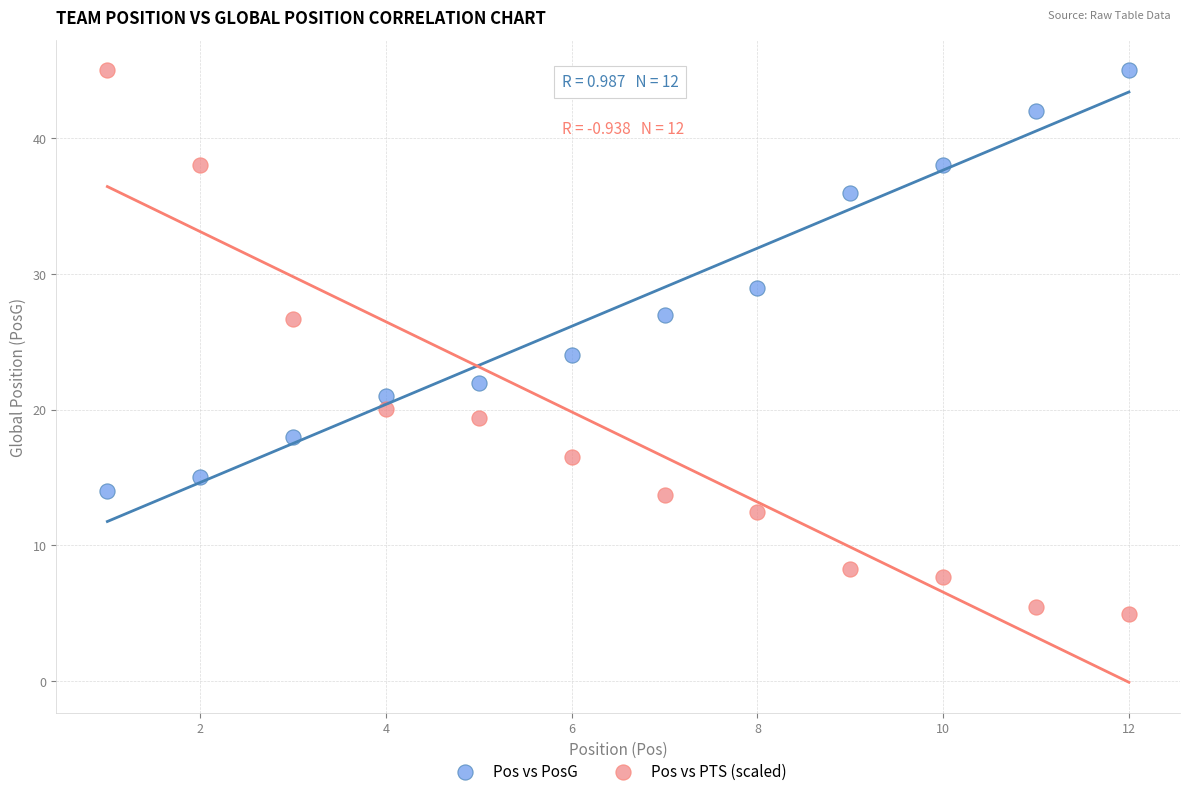

Which series reaches the minimum Y coordinate?

Pos vs PTS (scaled)